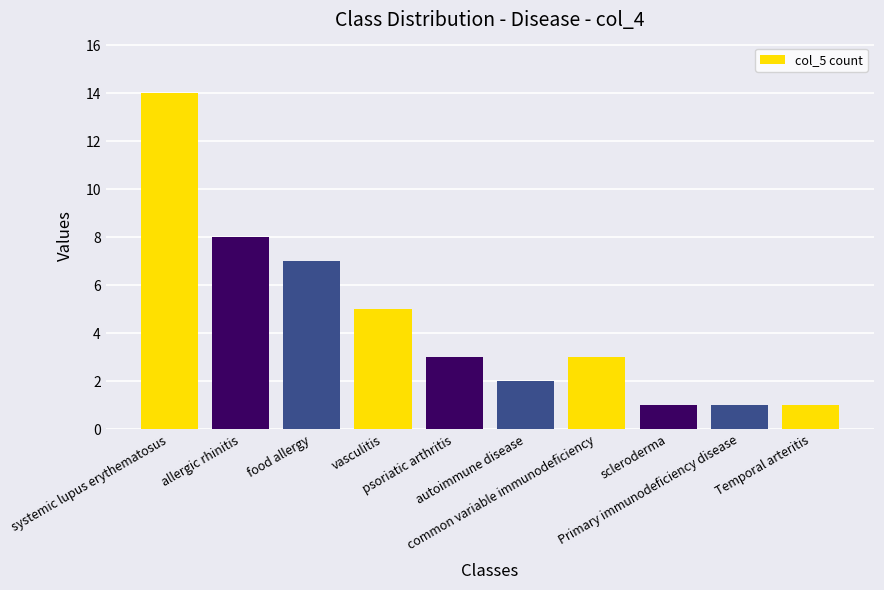

What is the greatest value displayed?

14